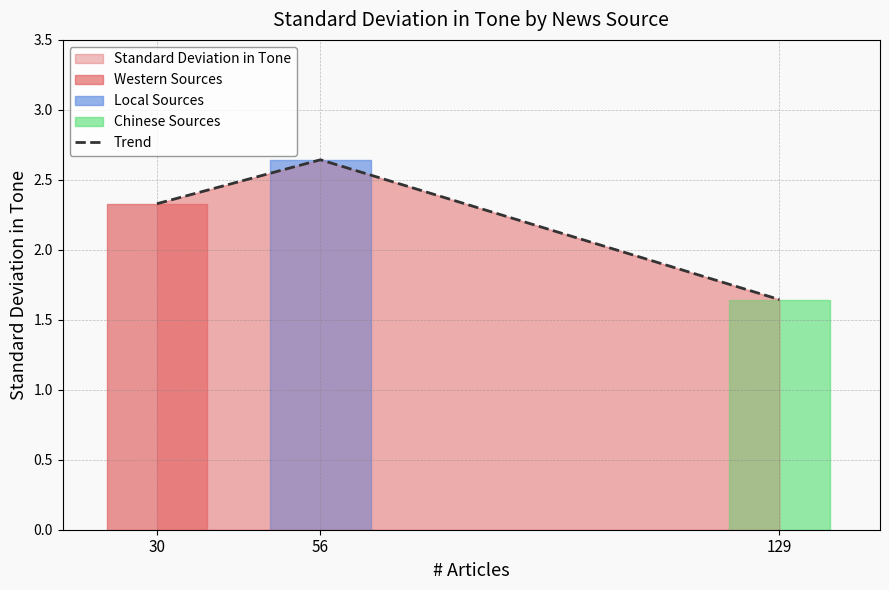

How many lines are shown in the chart?

1